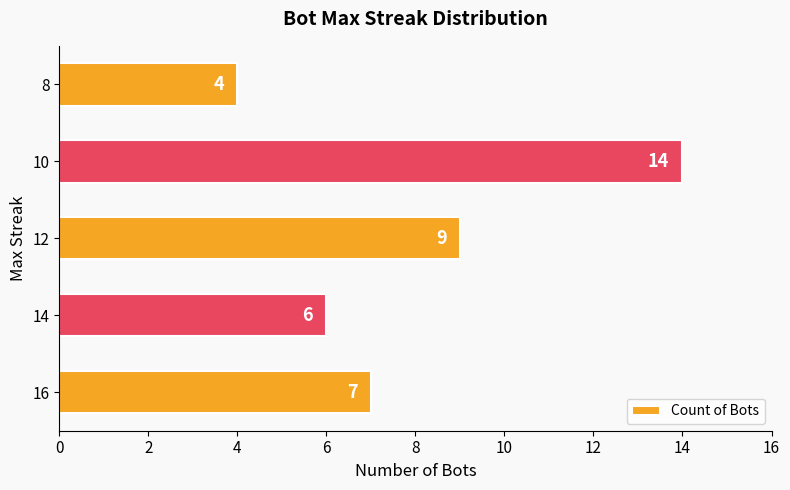

How many values are between 6 and 9?

3